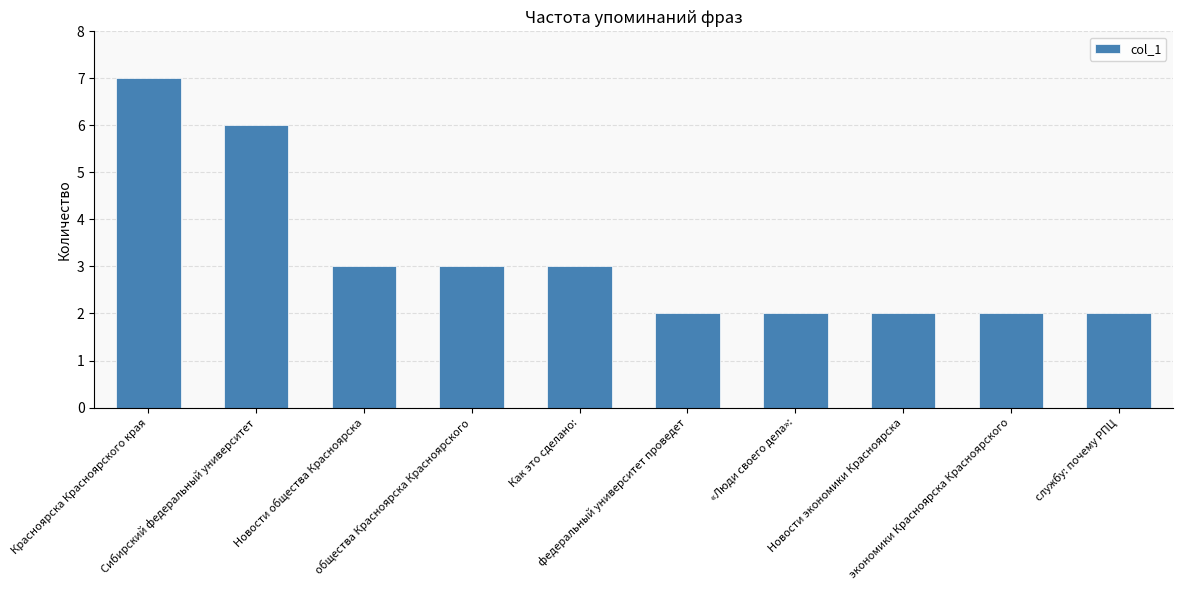

What is the ratio of the value at общества Красноярска Красноярского to the value at Как это сделано:?

1.0